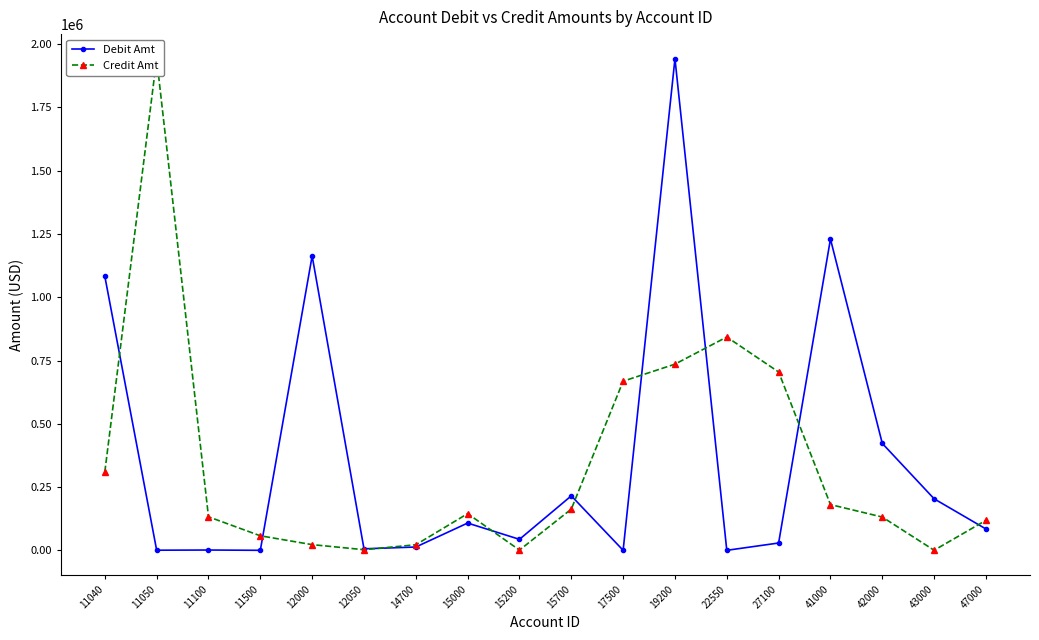

What is the highest value of the Debit Amt series?

1942707.1